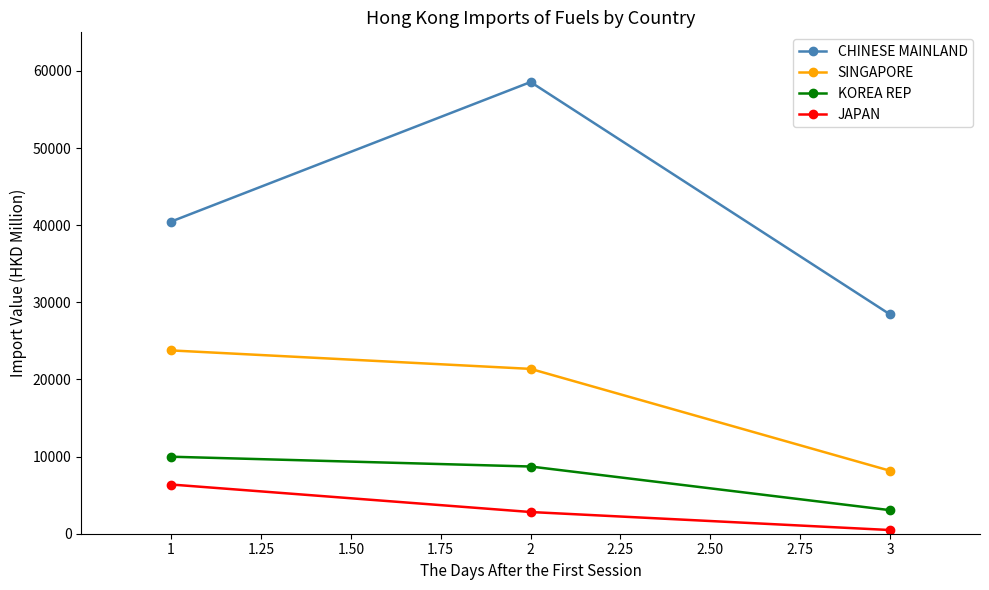

The value of KOREA REP at 3 is 3052.9. True or false?

True